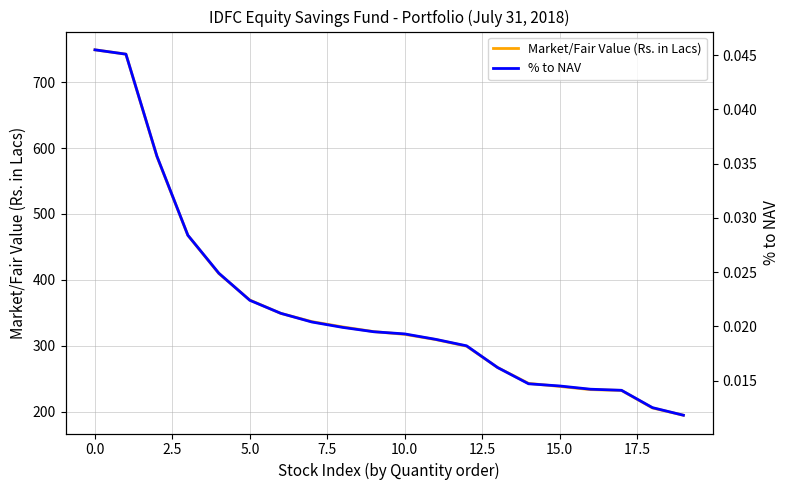

True or false: Market/Fair Value (Rs. in Lacs) and % to NAV cross at least once.

False